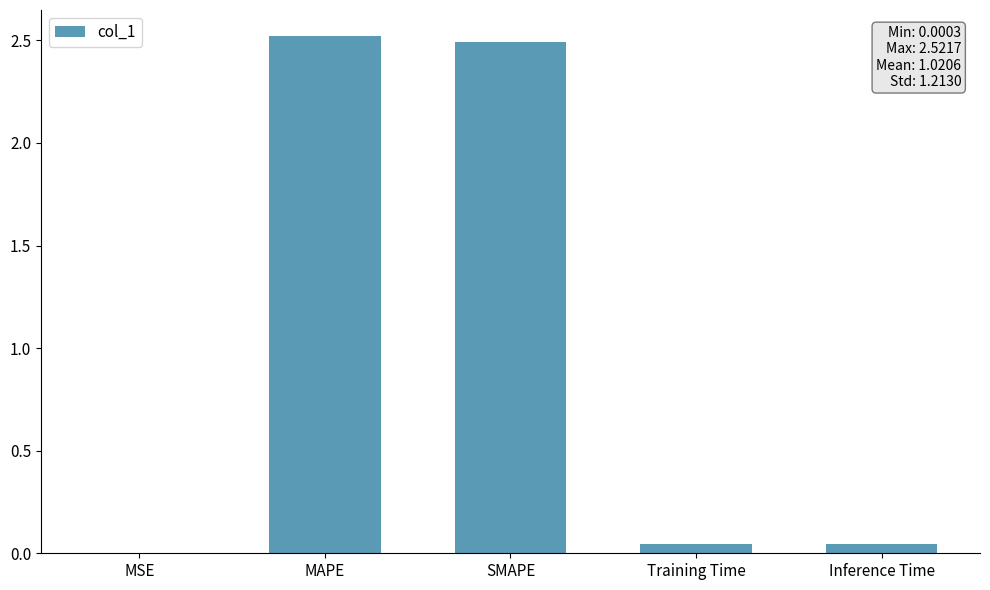

True or false: the data shows 2.5 at SMAPE.

True